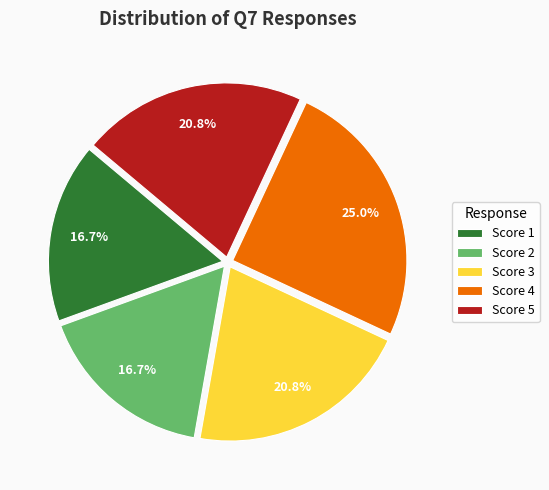

Combined, what portion of the pie is Score 4 and Score 5?

45.8%